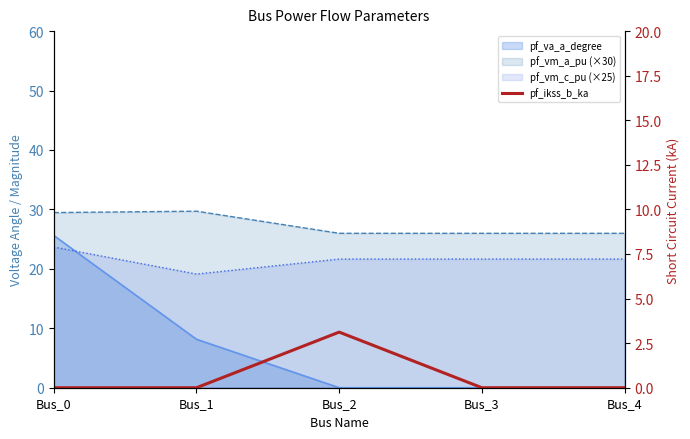

Does the chart display data point markers on the line(s)?

No